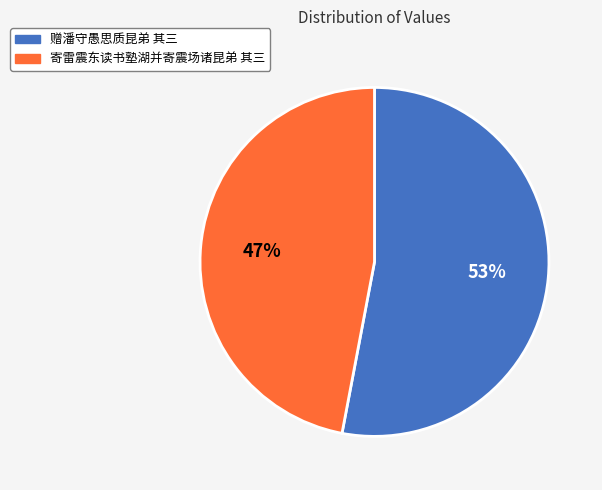

To the nearest percent, what is the difference between the largest and smallest slice percentages?

6%